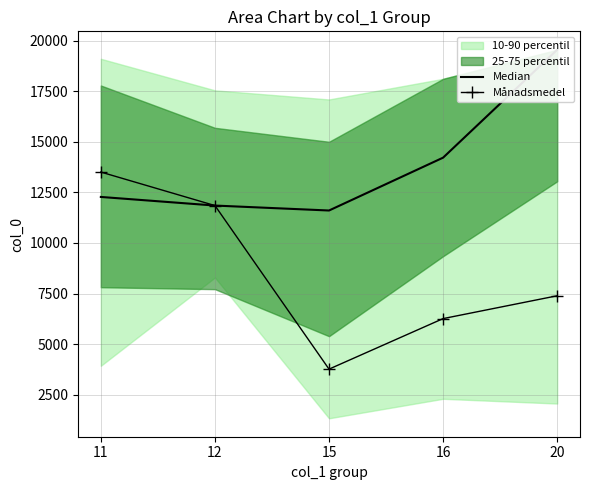

Rank the categories by Median value from highest to lowest.

20, 16, 11, 12, 15